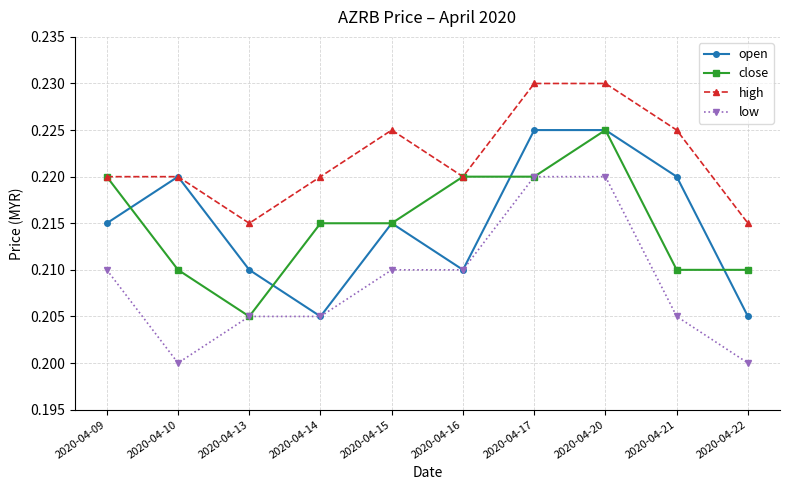

Where is close nearest to the value 0?

2020-04-13